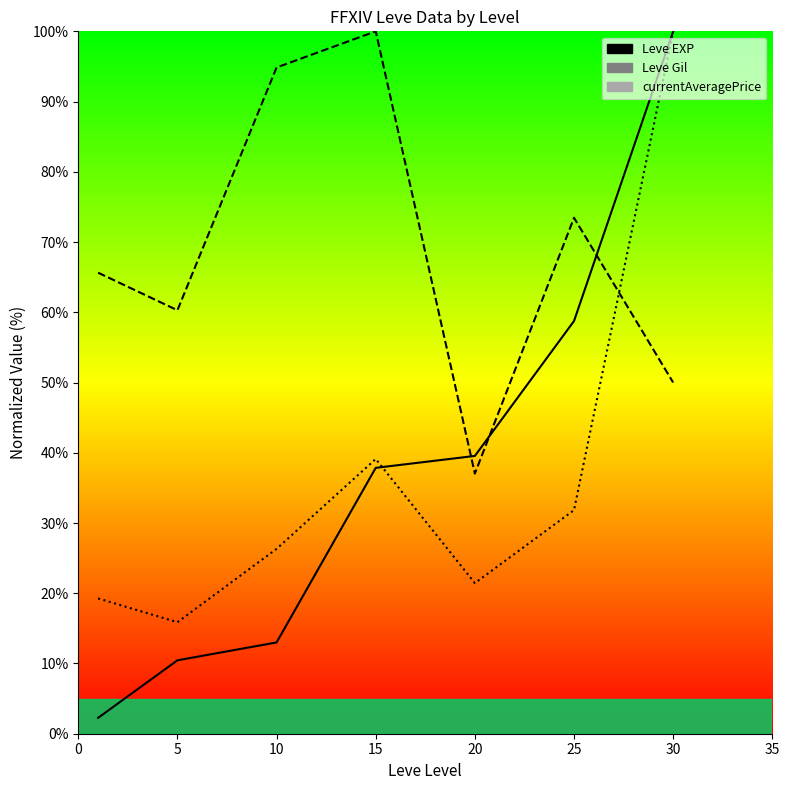

True or false: Leve EXP has a value of 100.0 at 30.

True